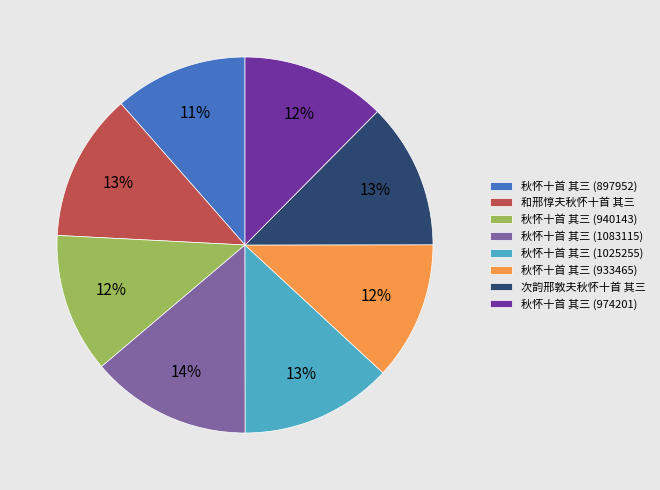

How many segments does this pie chart have?

8